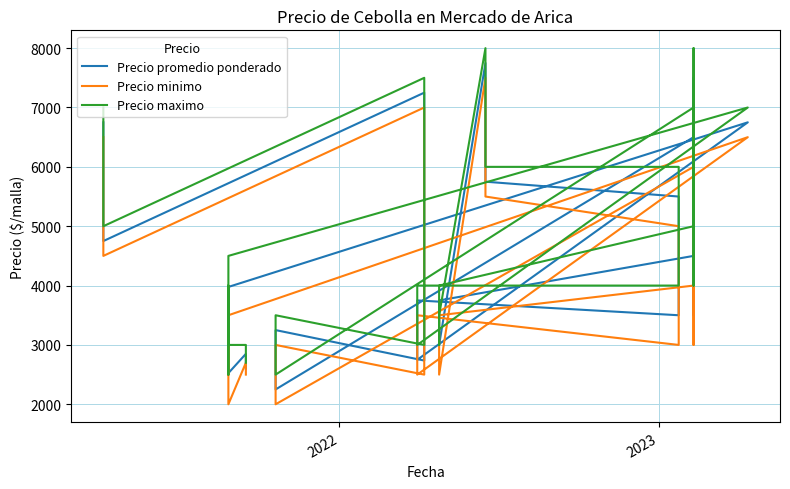

Does the chart display data point markers on the line(s)?

No